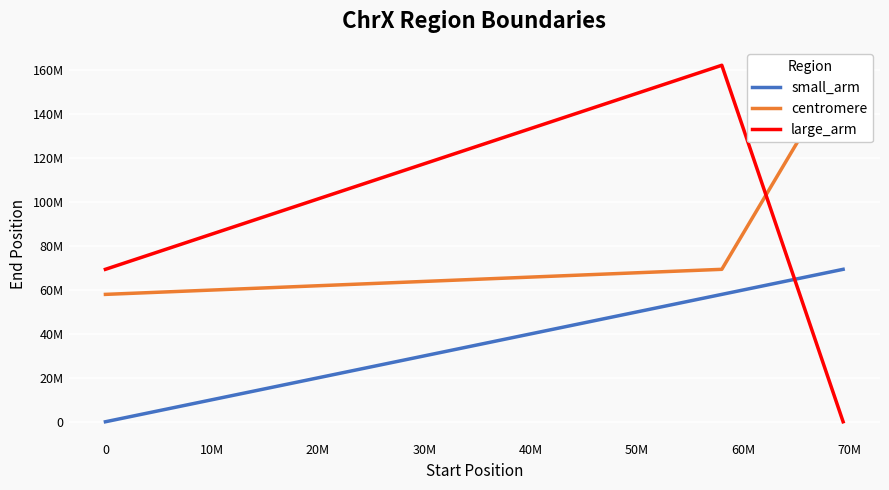

What is the spread (max minus min) of values at 10M?

162287573